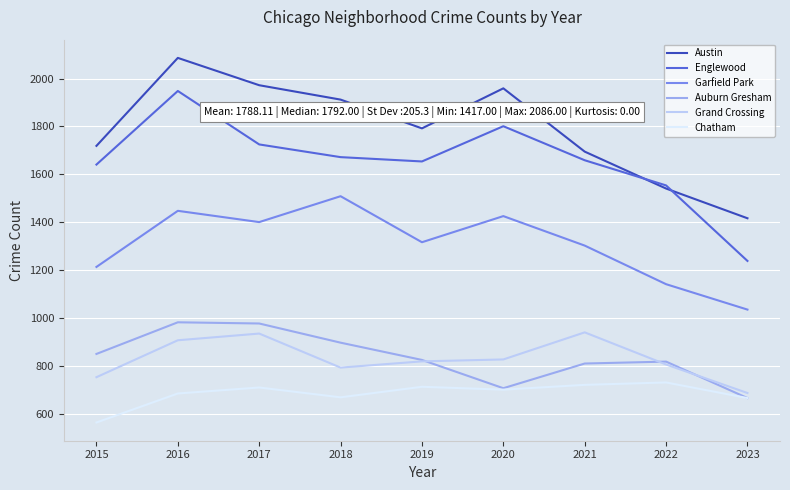

At which category is the sum across all series the highest?

2016